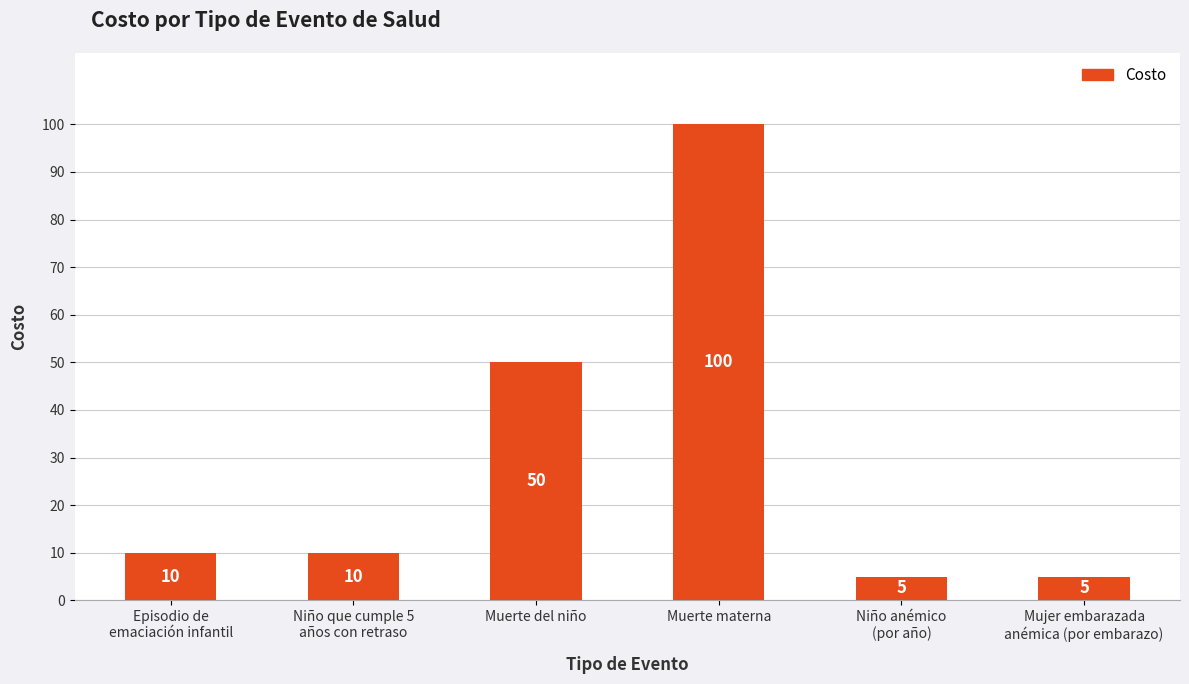

How many data points are less than 10?

2